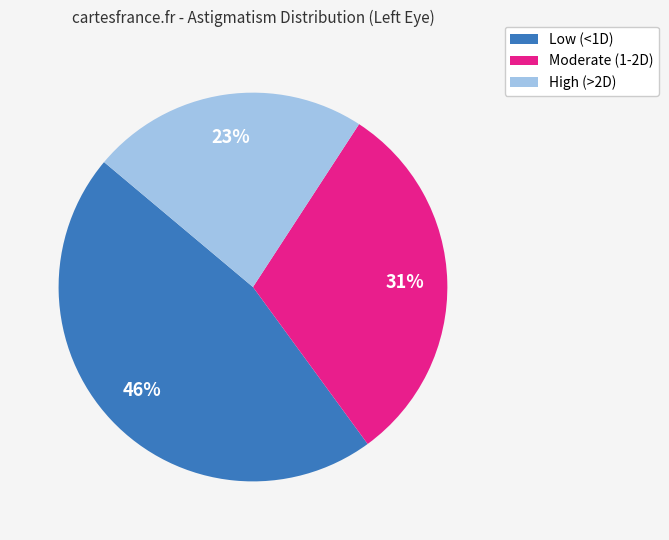

Count the number of slices in the pie.

3